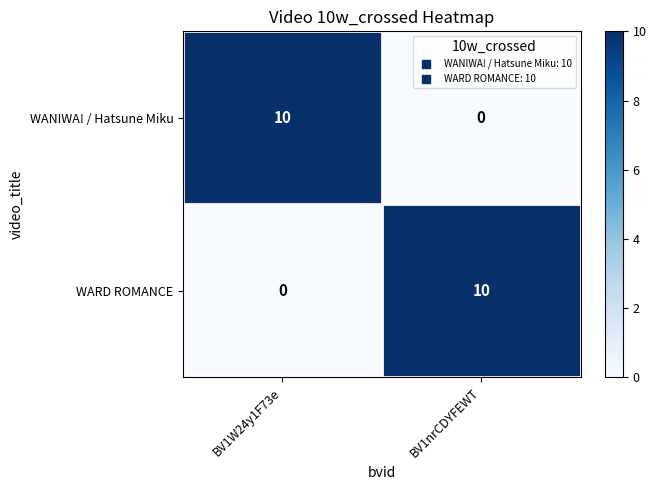

At which label does WARD ROMANCE reach its minimum?

BV1W24y1F73e